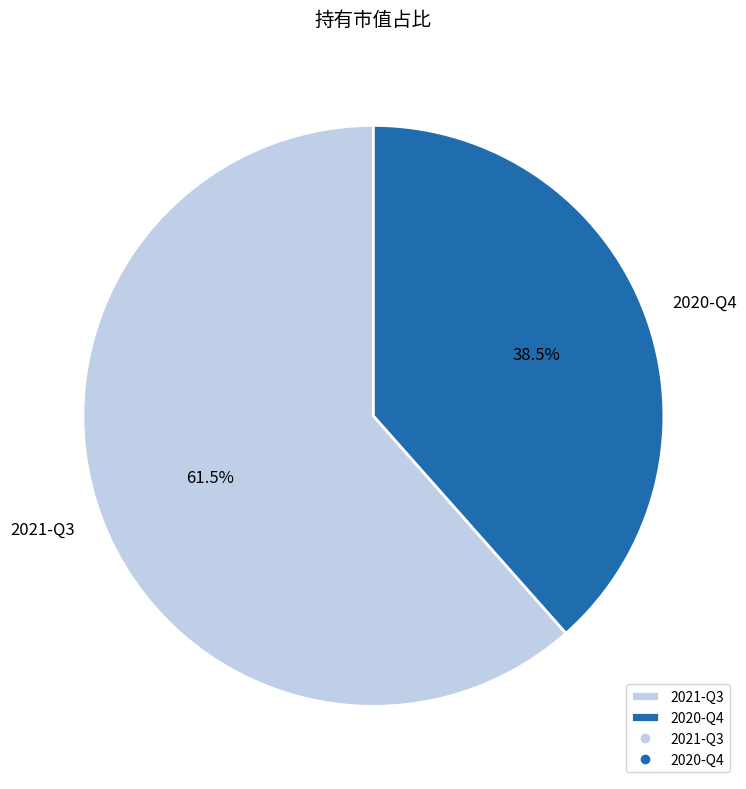

Which category has the biggest portion of the pie?

2021-Q3